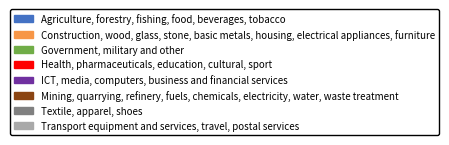

Count the number of slices in the pie.

12